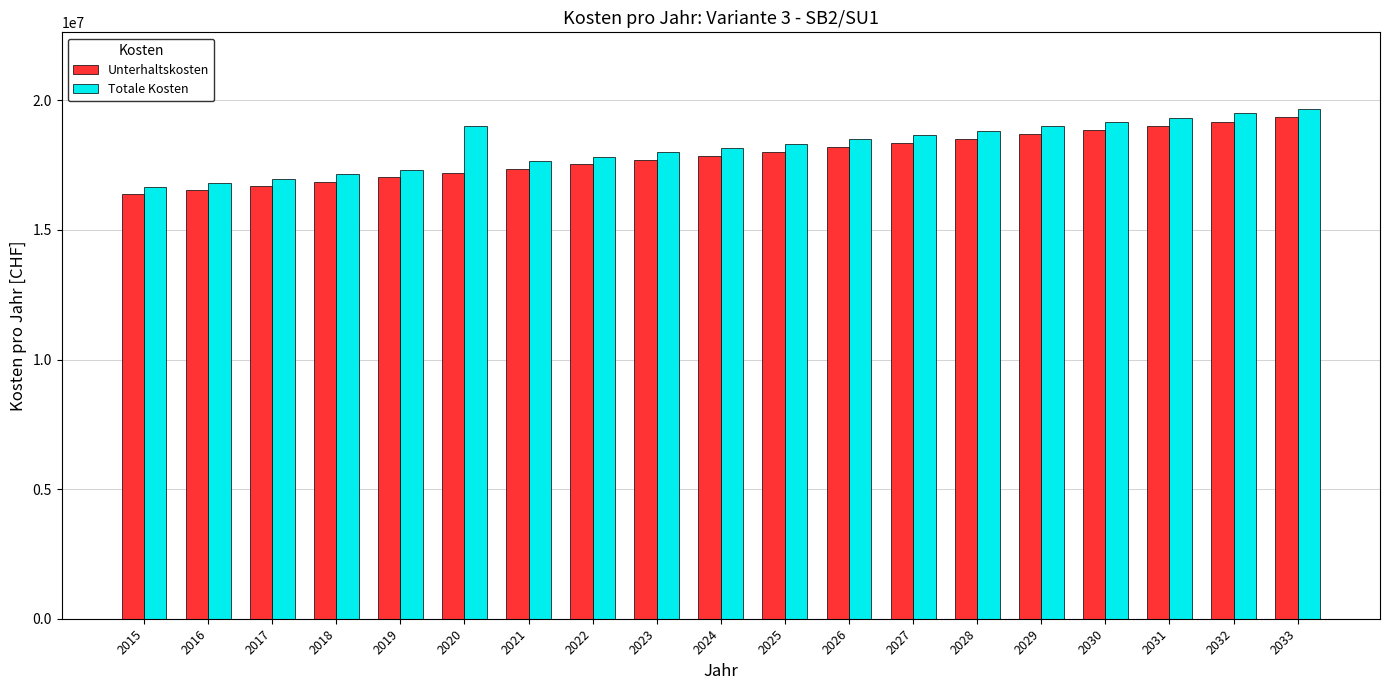

What is the spread (max minus min) of values at 2028?

316316.1